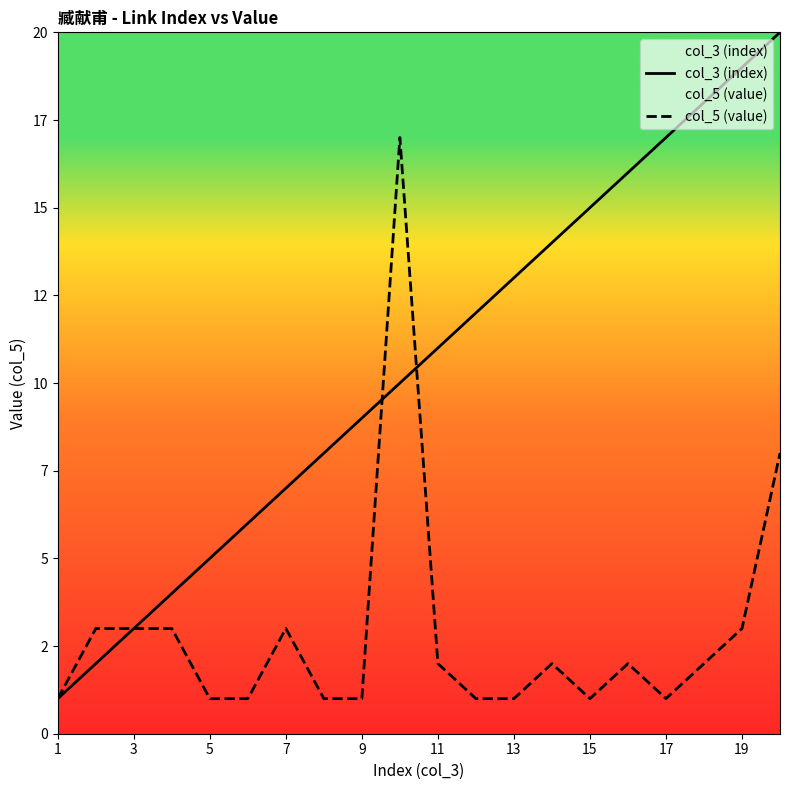

What are all the series names shown in the legend?

col_3 (index), col_5 (value)